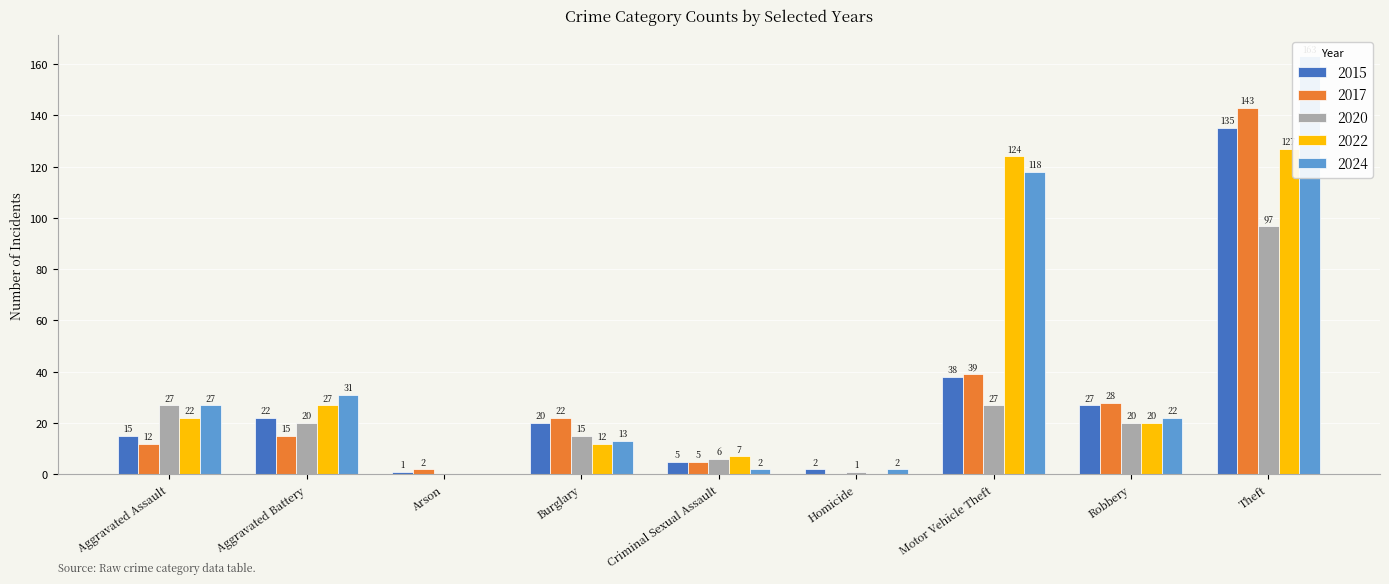

Is the value of 2015 at Robbery greater than the value of 2017 at Theft?

No